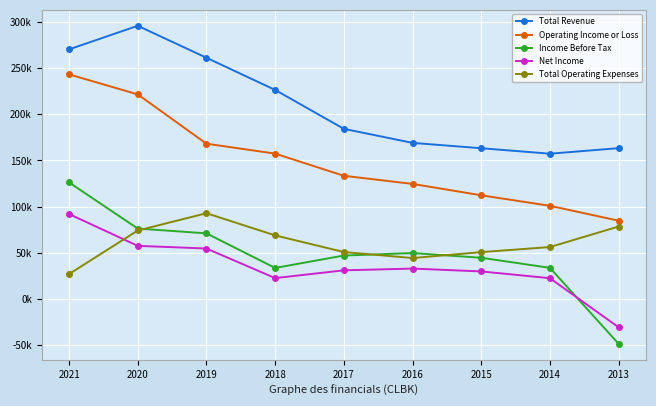

Which category has the lowest value across all series?

2013